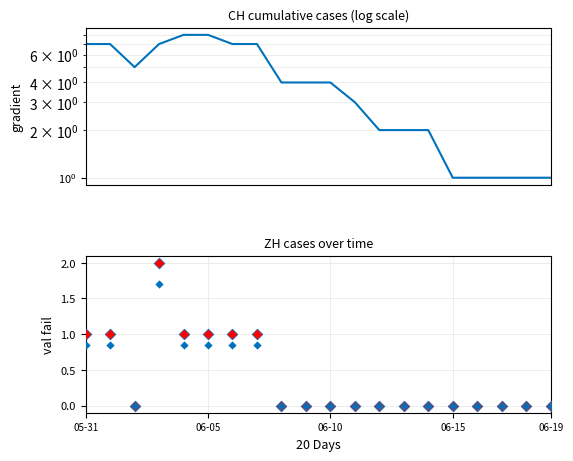

Is the value of ZH at 06-05 greater than the value of CH at 6?

No